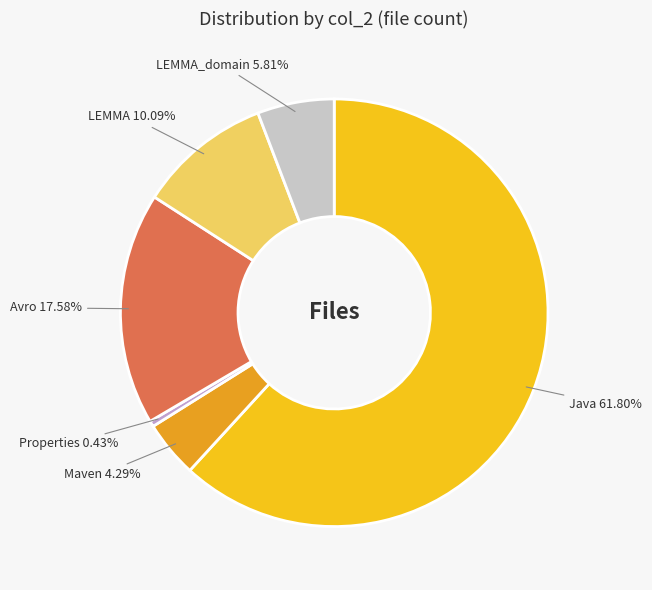

Which has a higher value, Avro or LEMMA?

Avro